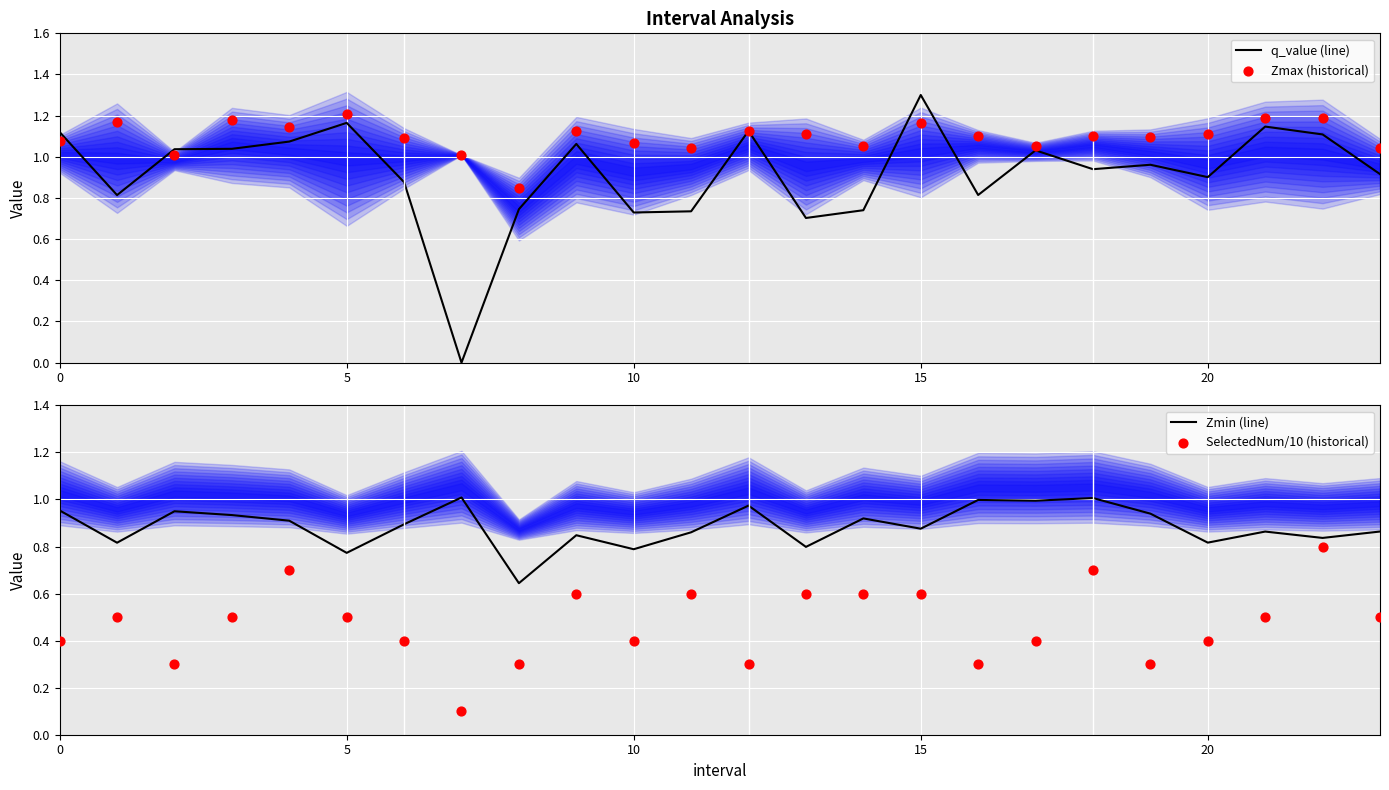

What is the total value across all series at 23?

3.3